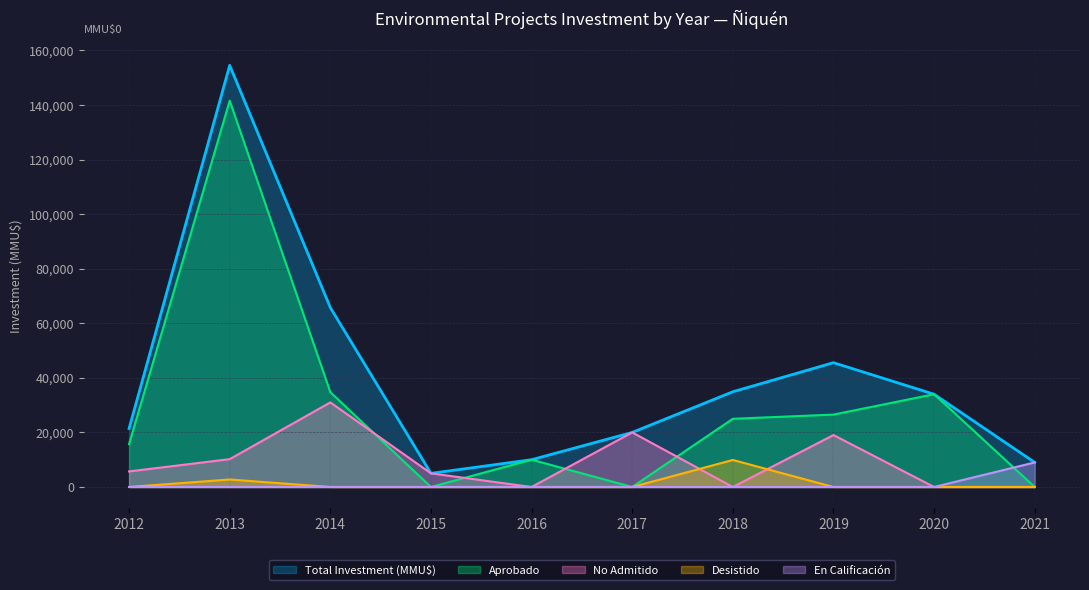

At which category is the sum across all series the highest?

2019